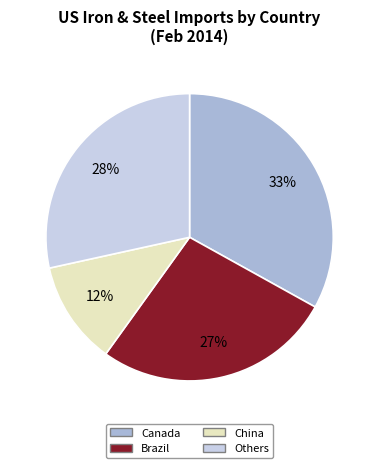

How many segments does this pie chart have?

4